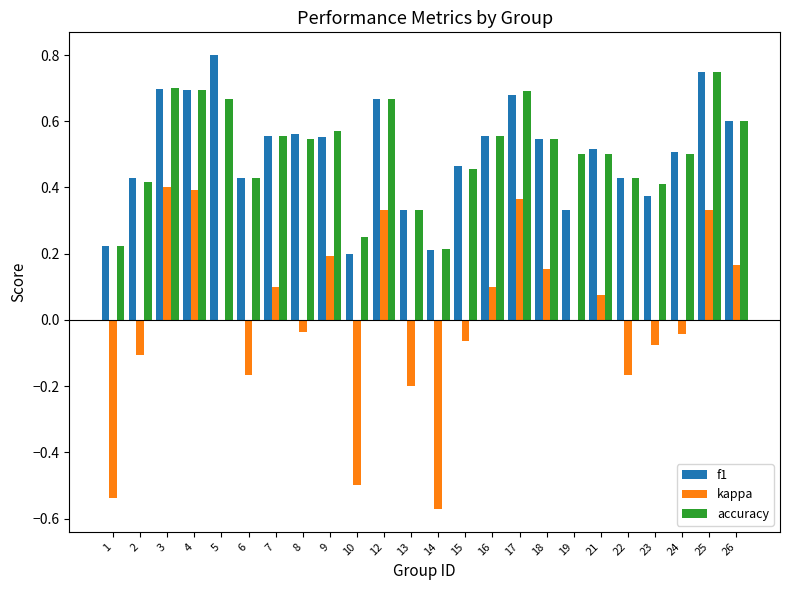

Is the value of f1 at 18 greater than the value of kappa at 1?

Yes